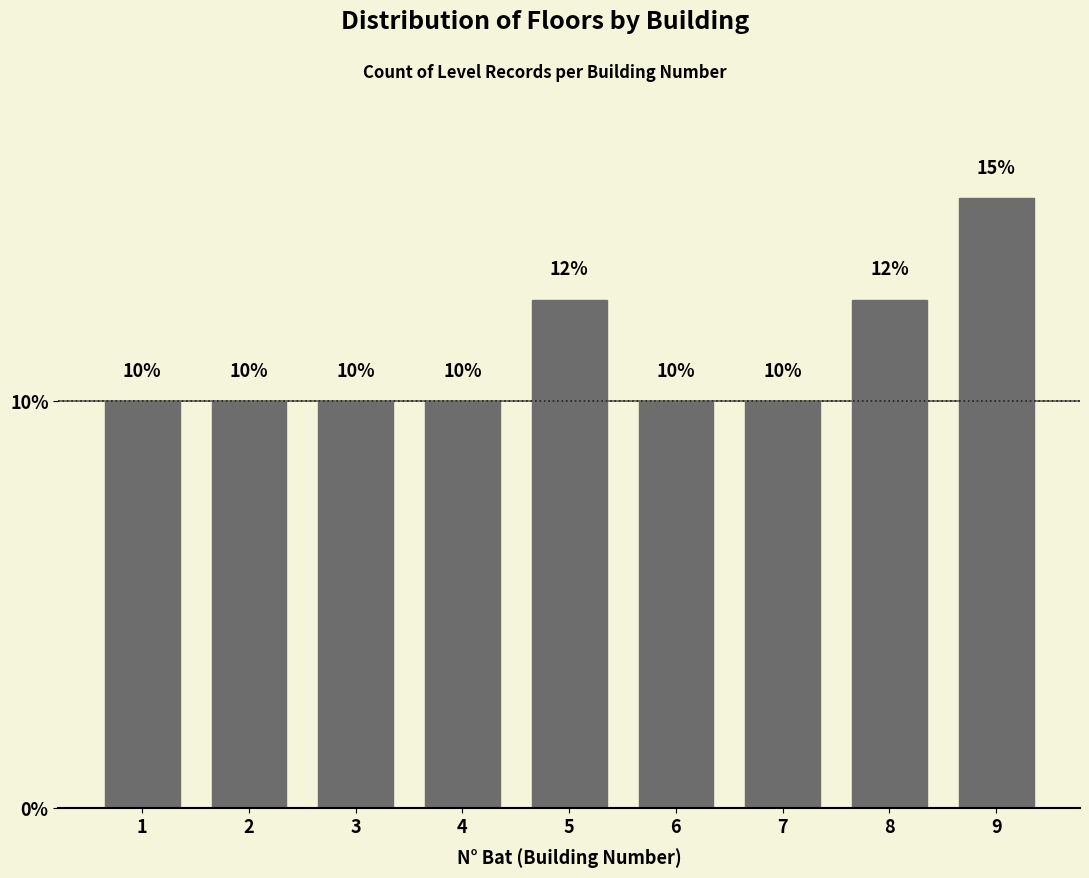

What is the minimum value shown in the chart?

10.0